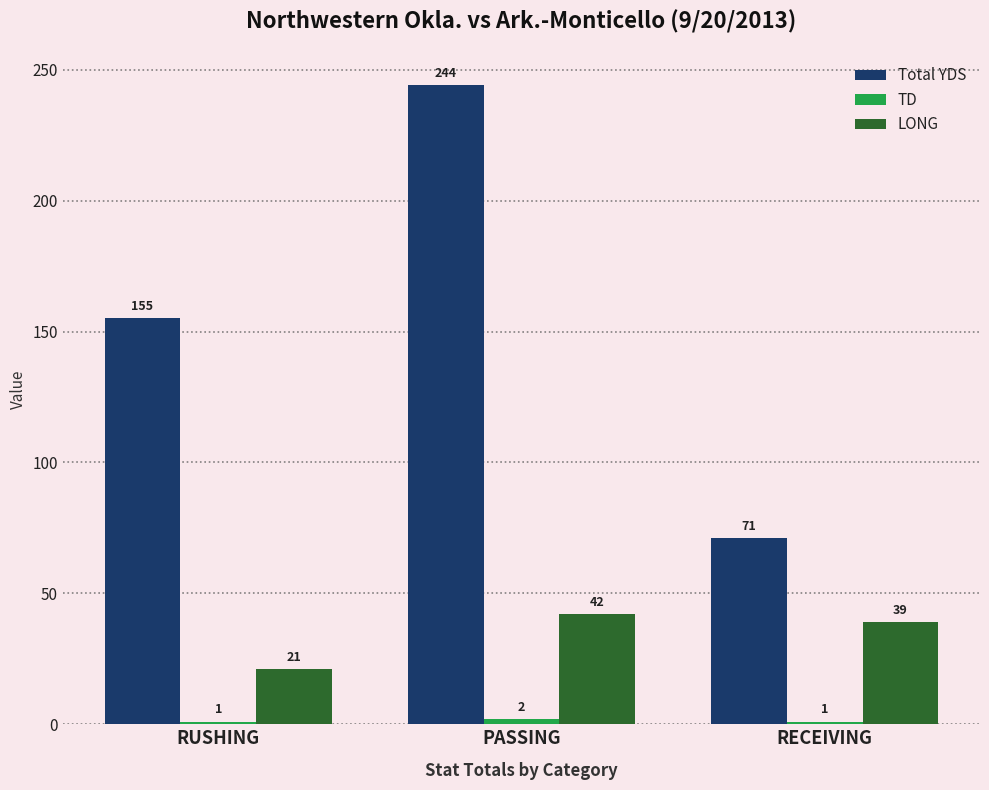

What is the approximate value of Total YDS at RUSHING, to the nearest 5?

155